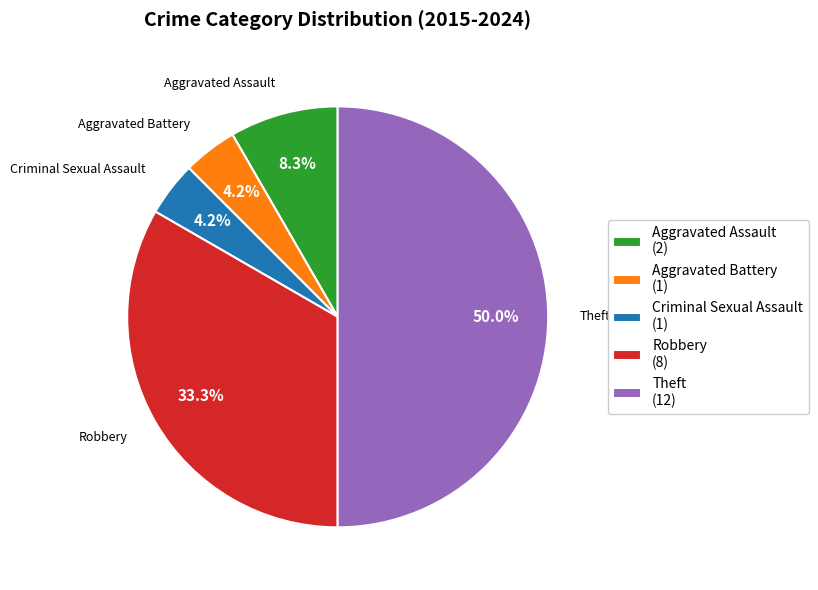

To the nearest percent, what is the difference between the largest and smallest slice percentages?

46%